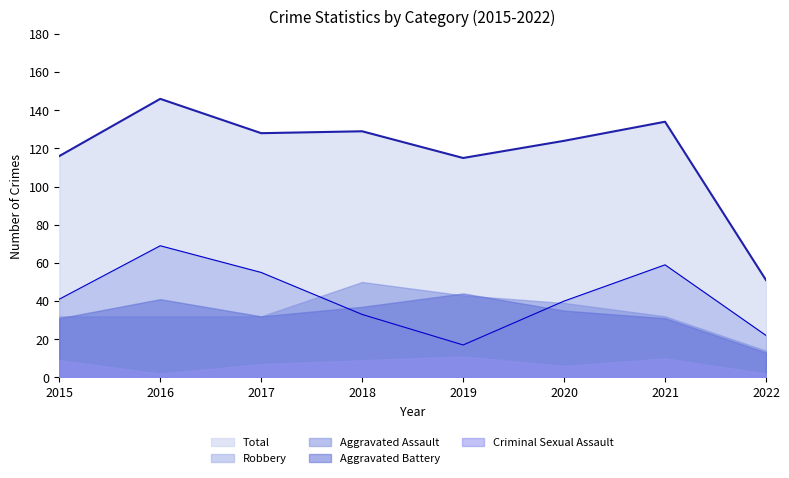

Which series has the largest total across all categories?

Total